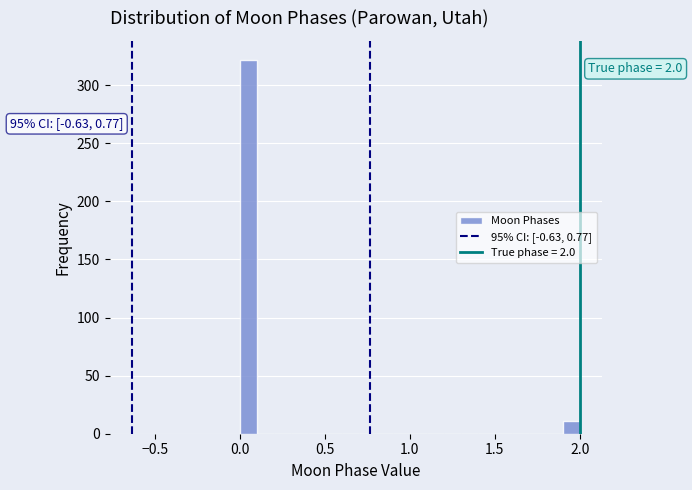

Around what value on the x-axis is the tallest bar? Give the approximate position of its centre, as read against the axis.

0.05